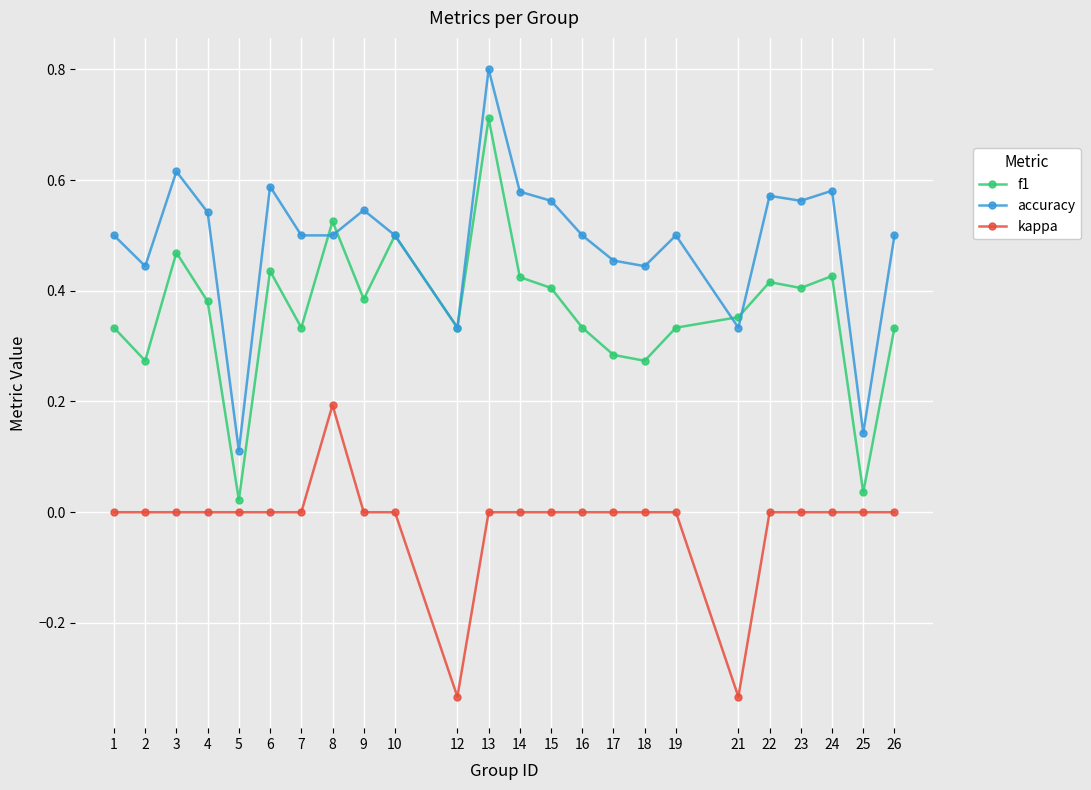

List the series in order of their peak value, lowest first.

kappa, f1, accuracy